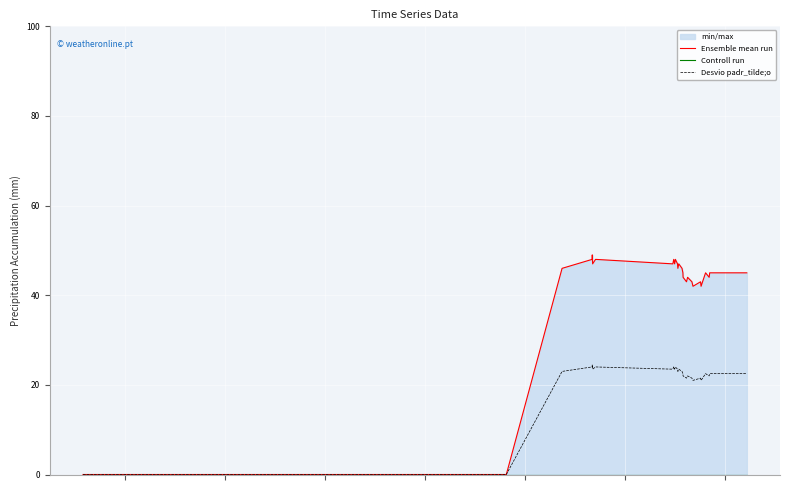

What is the greatest value displayed?

49.0